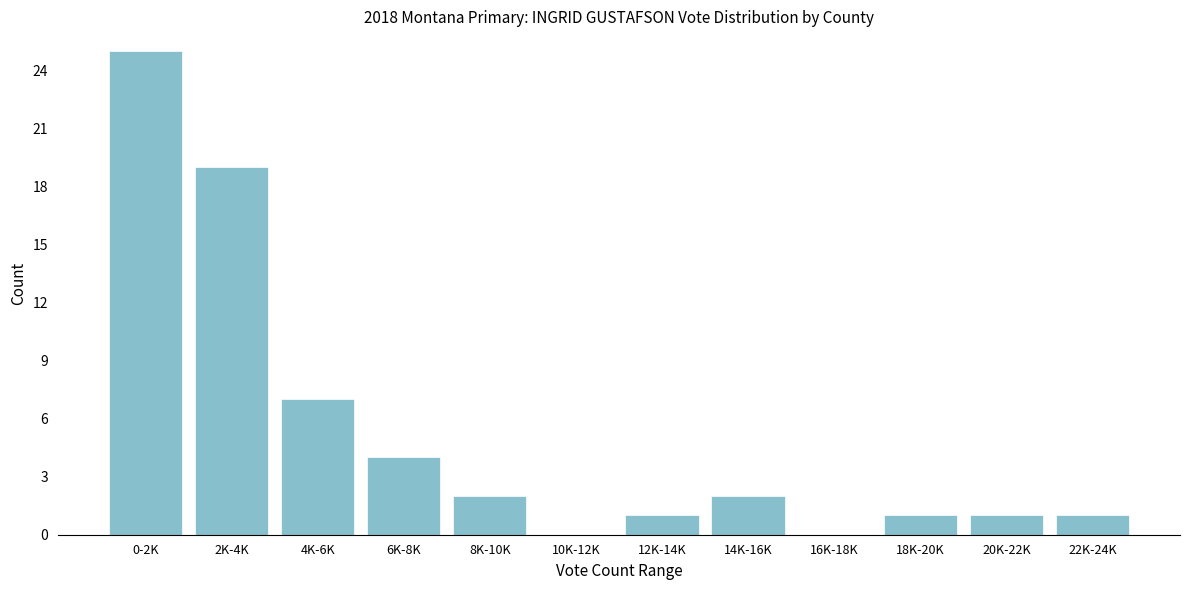

Reading right to left, what are all the values shown in this chart?

22K-24K=1	20K-22K=1	18K-20K=1	16K-18K=0	14K-16K=2	12K-14K=1	10K-12K=0	8K-10K=2	6K-8K=4	4K-6K=7	2K-4K=19	0-2K=25